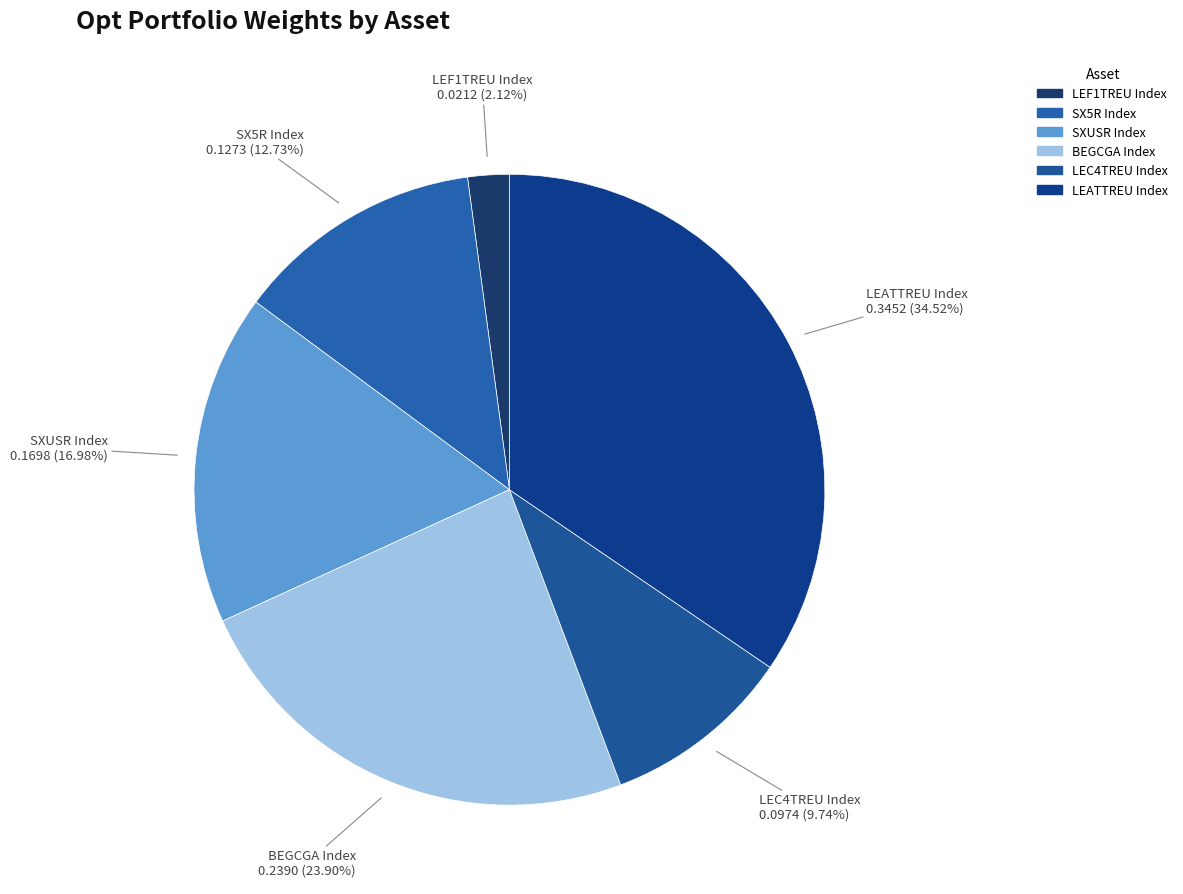

To the nearest percent, what is the difference between the largest and smallest slice percentages?

32%